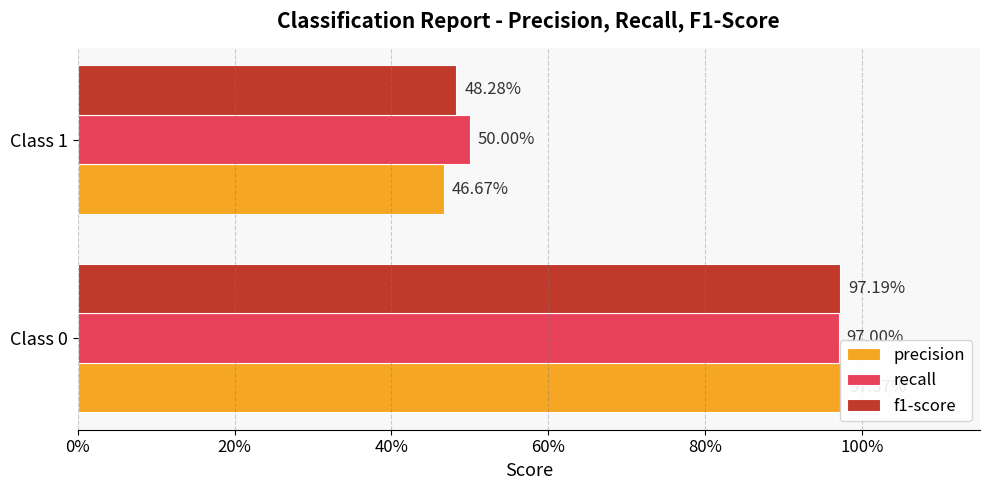

Reading right to left, list all the values displayed in this chart.

precision: 0.5	1.0
recall: 0.5	1.0
f1-score: 0.5	1.0